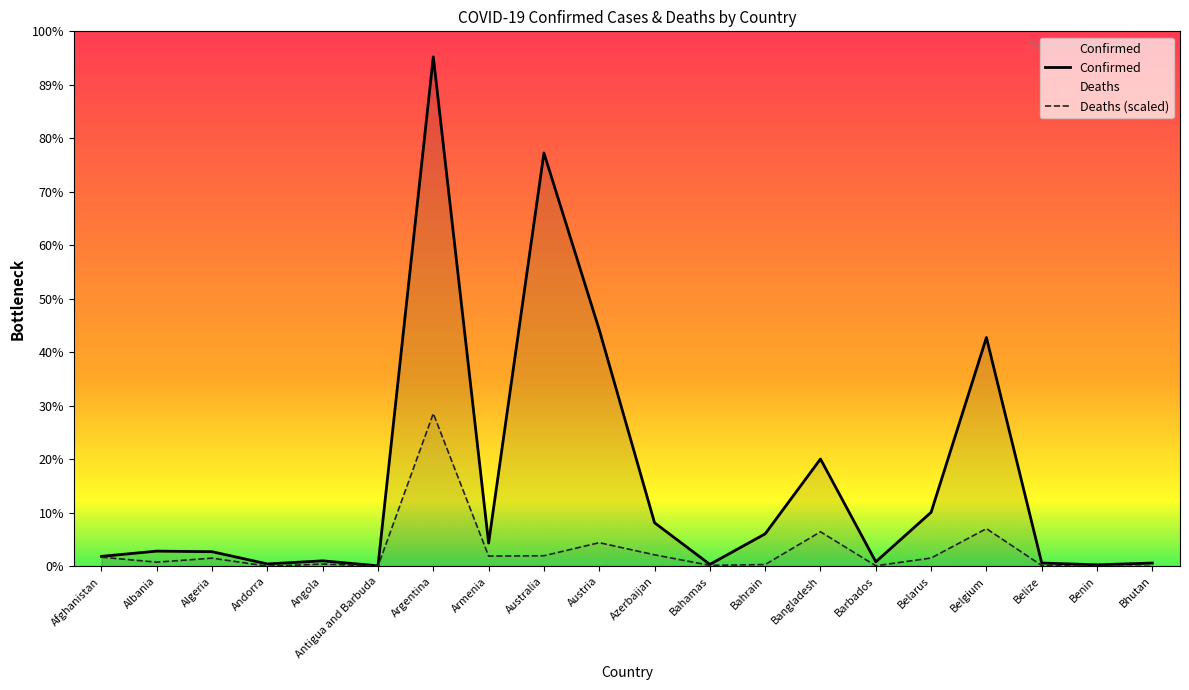

At which category is the sum across all series the highest?

Argentina